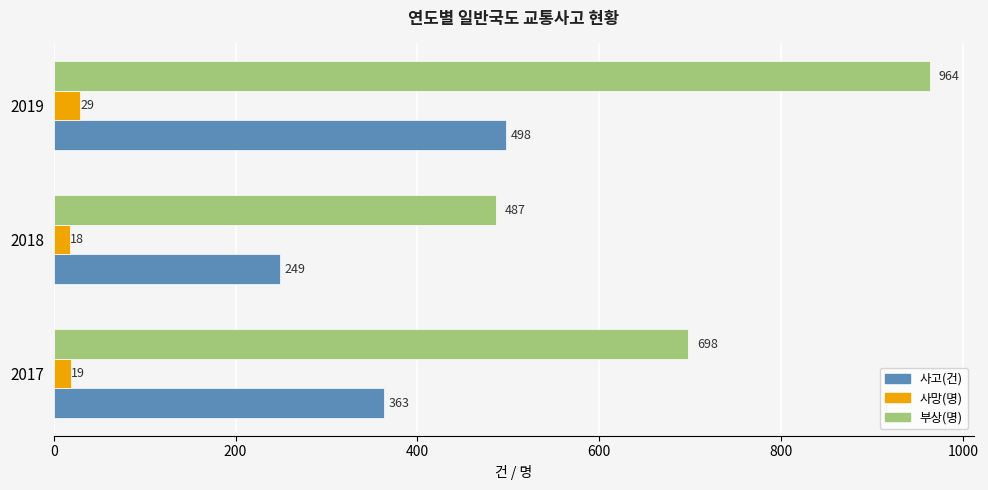

What is the average value of the 사망(명) series?

22